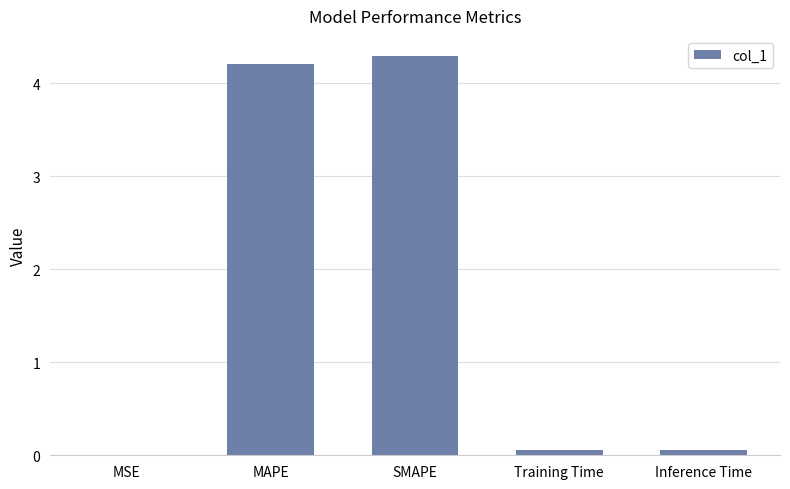

Which has a higher value, MSE or MAPE?

MAPE